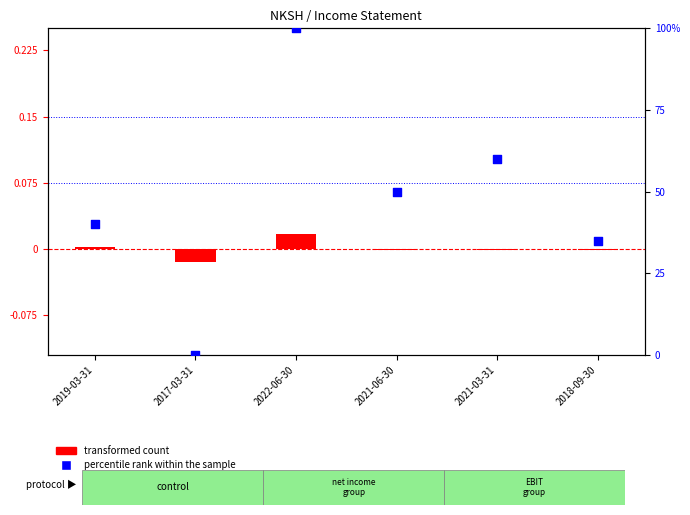

Which series contains the highest Y value?

percentile rank within the sample